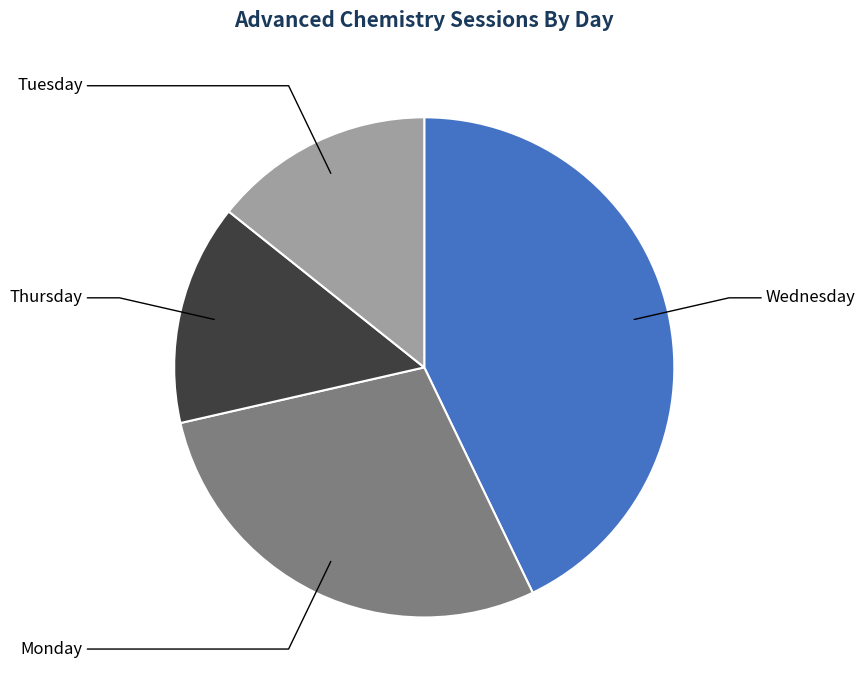

Is there any slice that represents more than half of the pie?

No